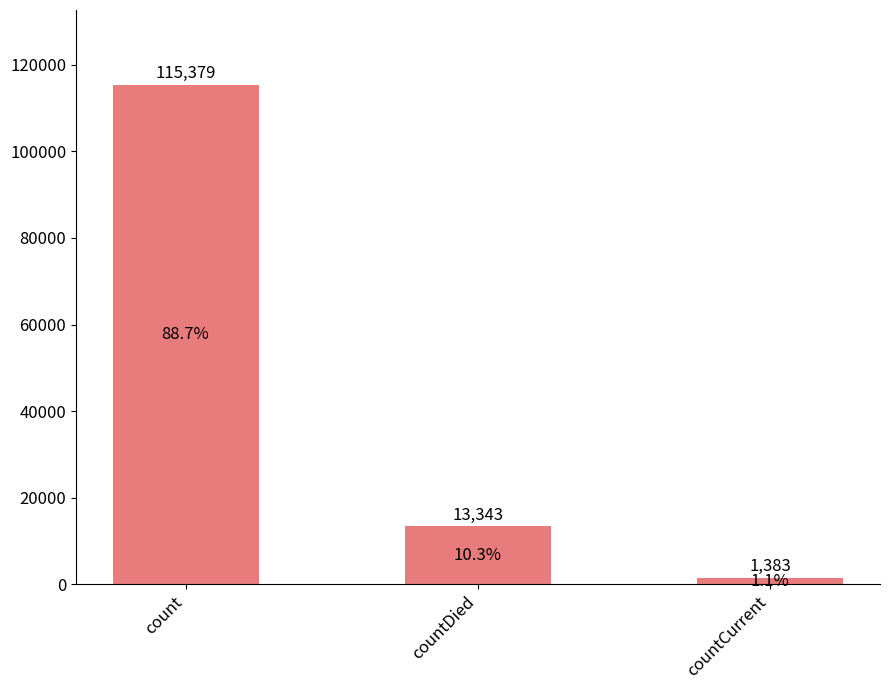

What is the minimum value shown in the chart?

1383